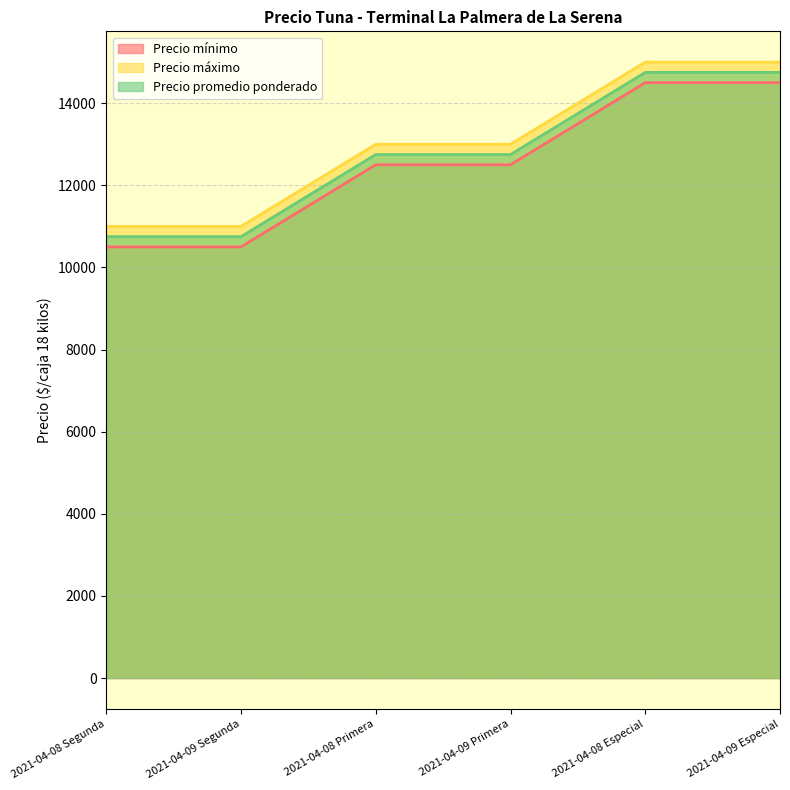

How many categories are shown in the chart?

6